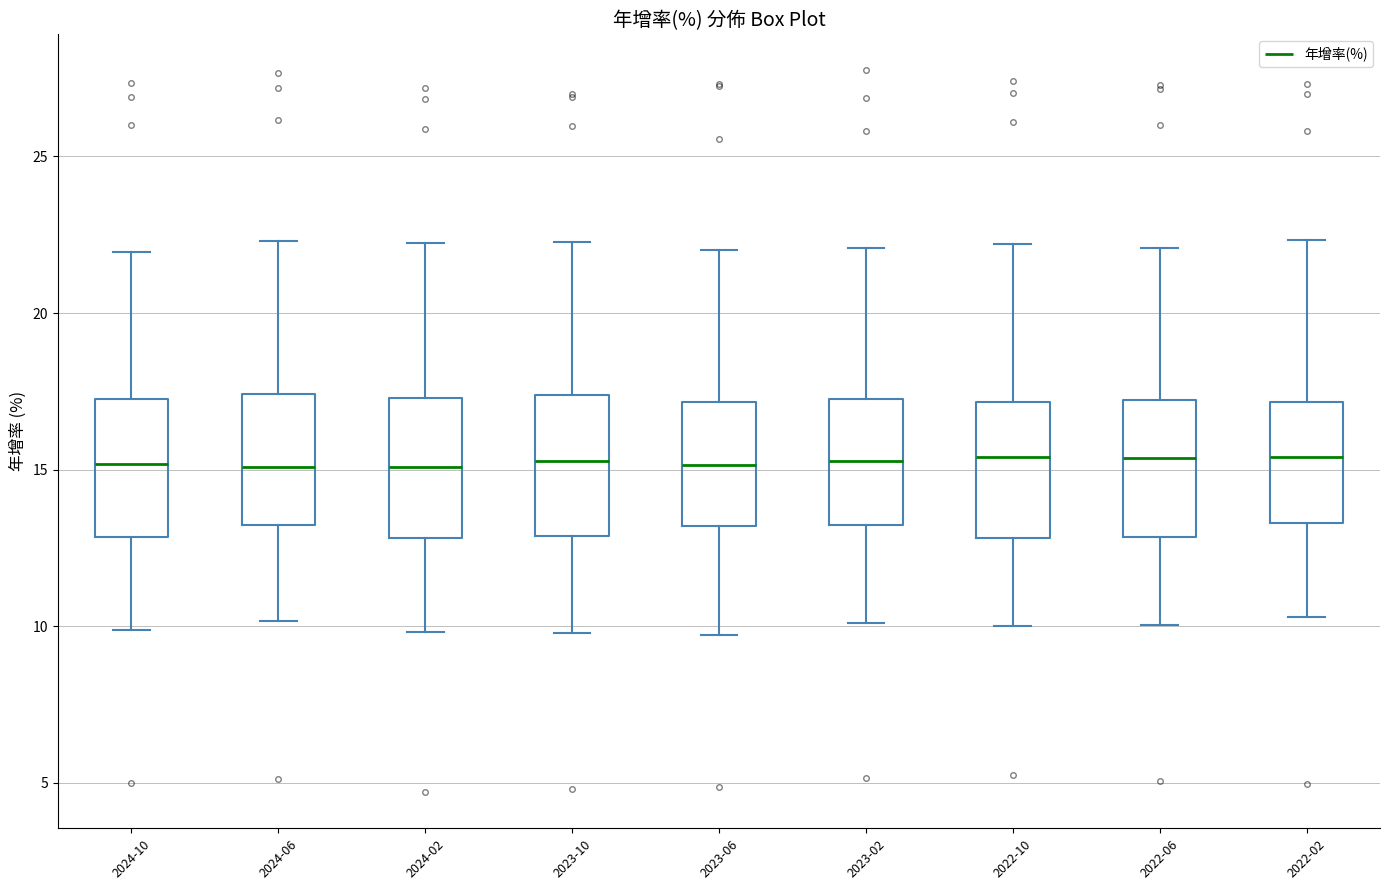

Where does the lower whisker of the box for 2024-10 end on the y-axis? The values are not printed on the chart, so give them approximately, as read against the axis.

10.0